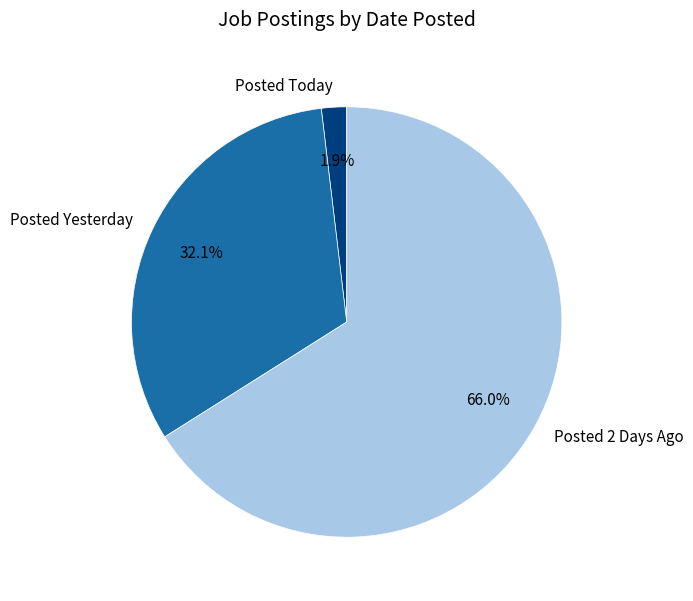

Rank the categories by value from lowest to highest.

Posted Today, Posted Yesterday, Posted 2 Days Ago